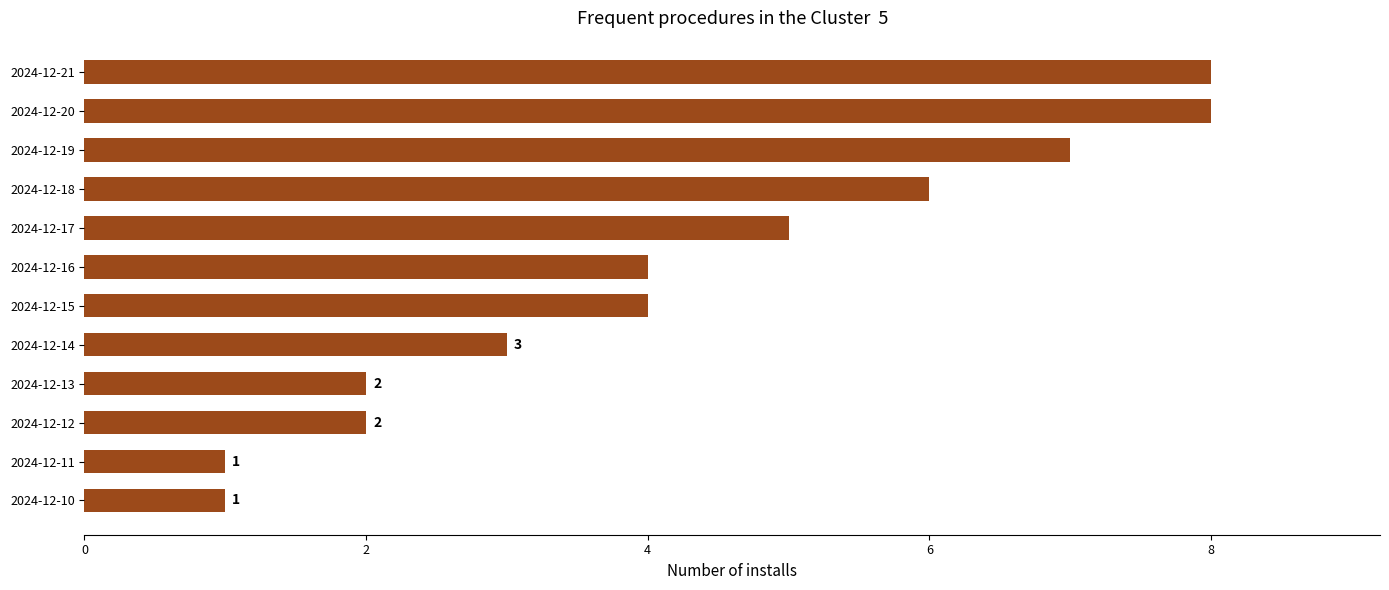

The chart shows a value of 6 at 2024-12-18. True or false?

True